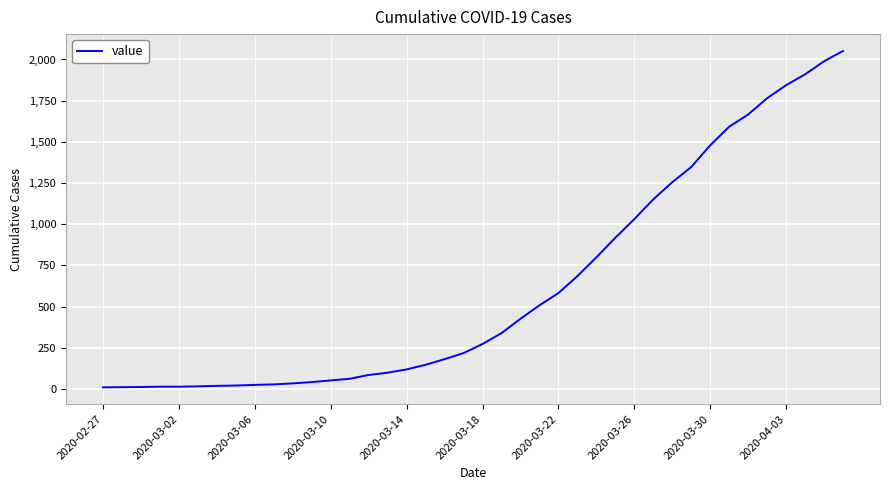

Does the chart display data point markers on the line(s)?

No